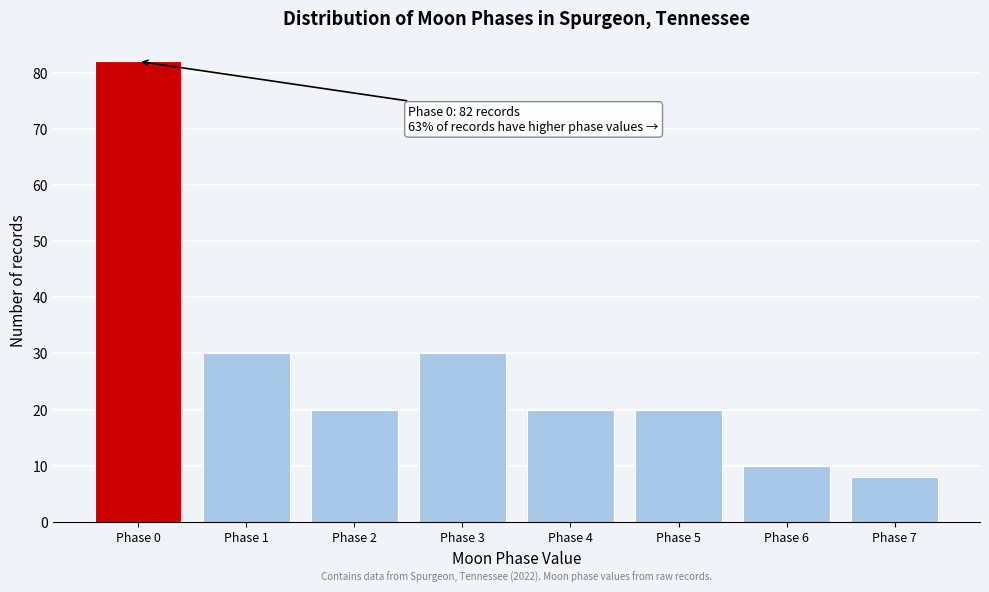

Reading left to right, what are all the values shown in this chart?

Phase 0=82	Phase 1=30	Phase 2=20	Phase 3=30	Phase 4=20	Phase 5=20	Phase 6=10	Phase 7=8